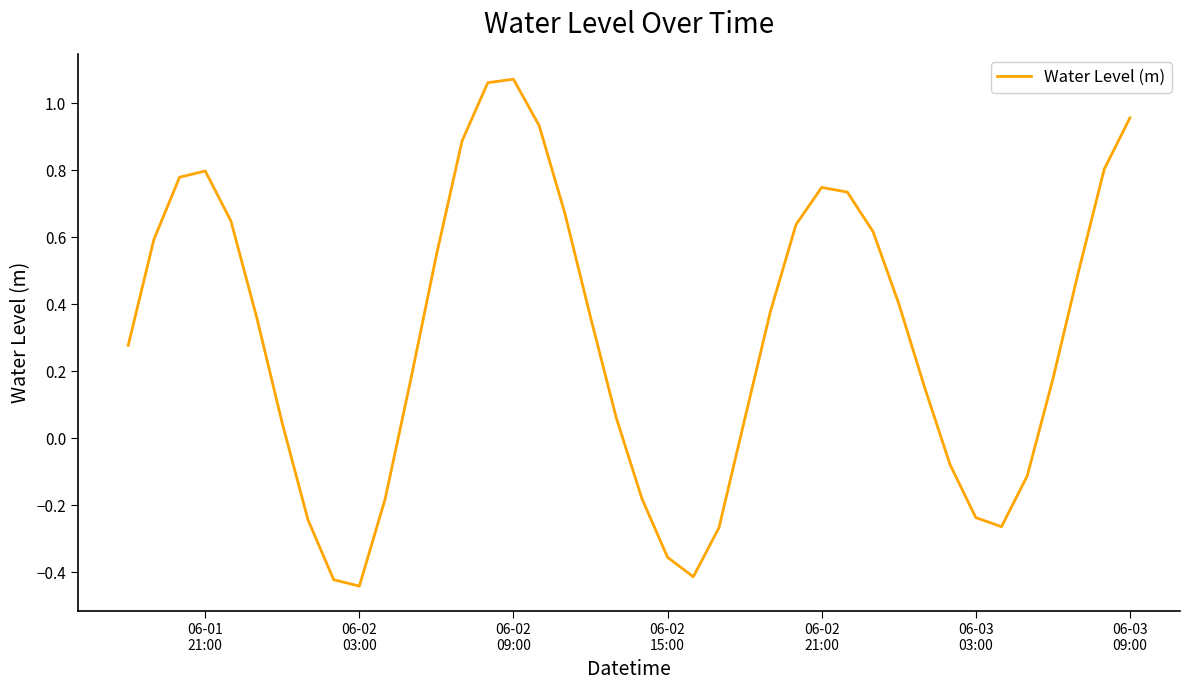

How many series are shown in this chart?

1